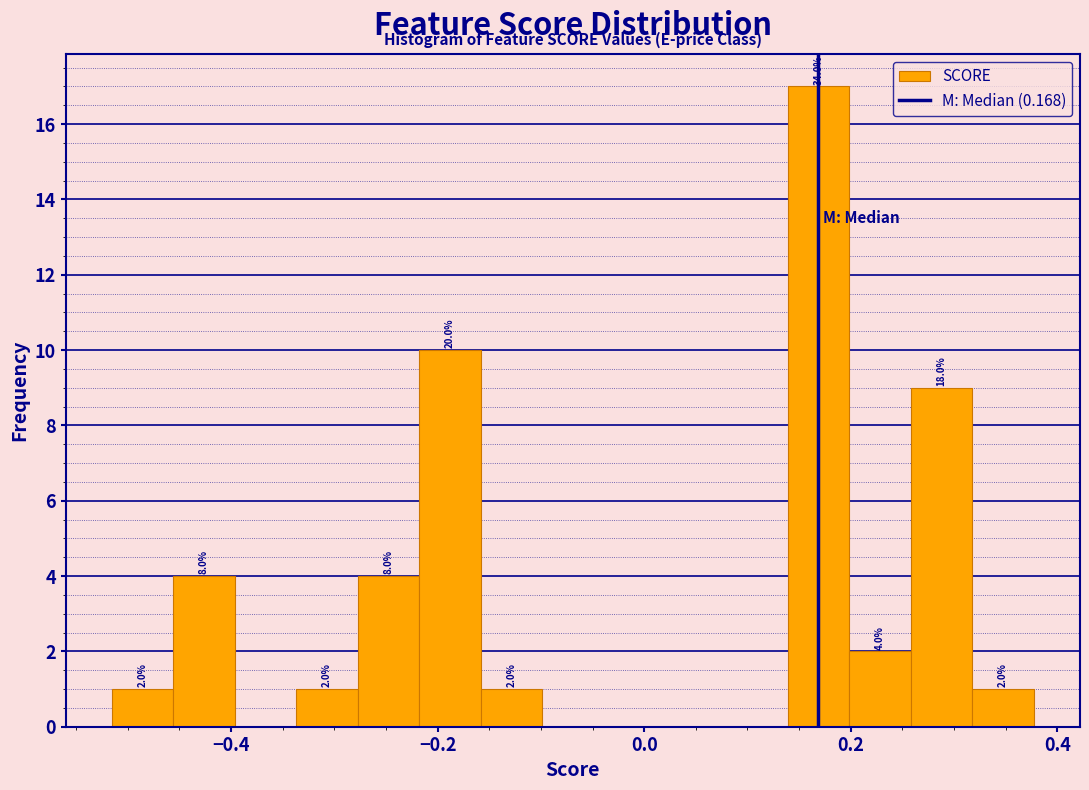

Read against the x-axis, roughly where is the centre of the tallest bar?

0.16